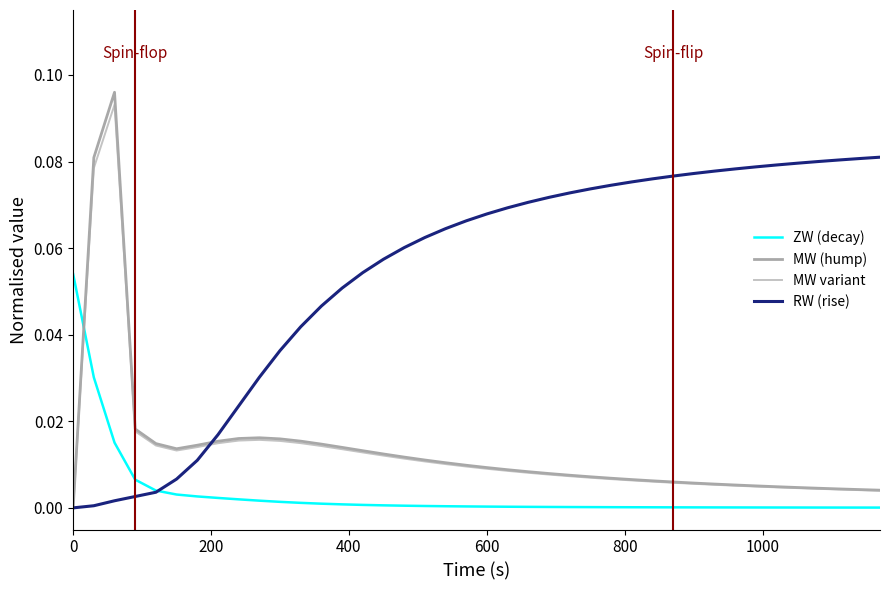

How many lines are shown in the chart?

4